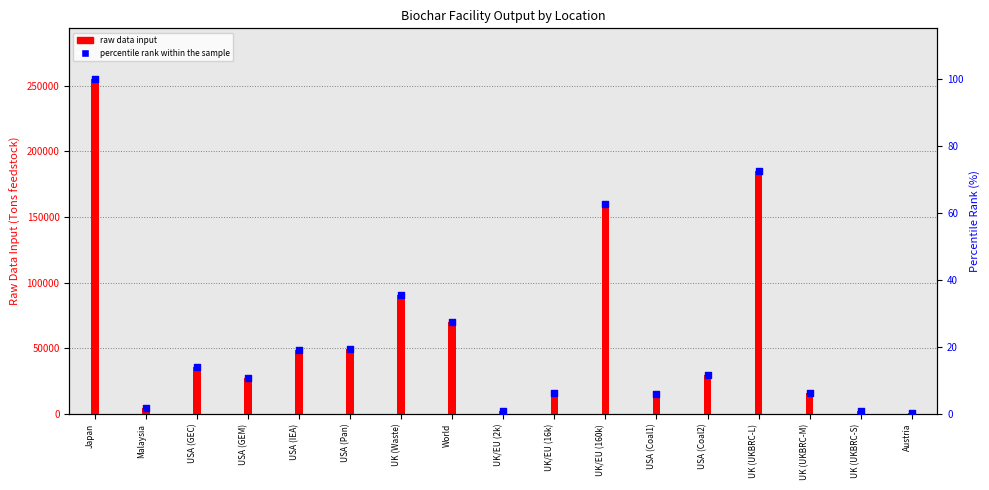

What are all the series names shown in the legend?

raw data input, percentile rank within the sample